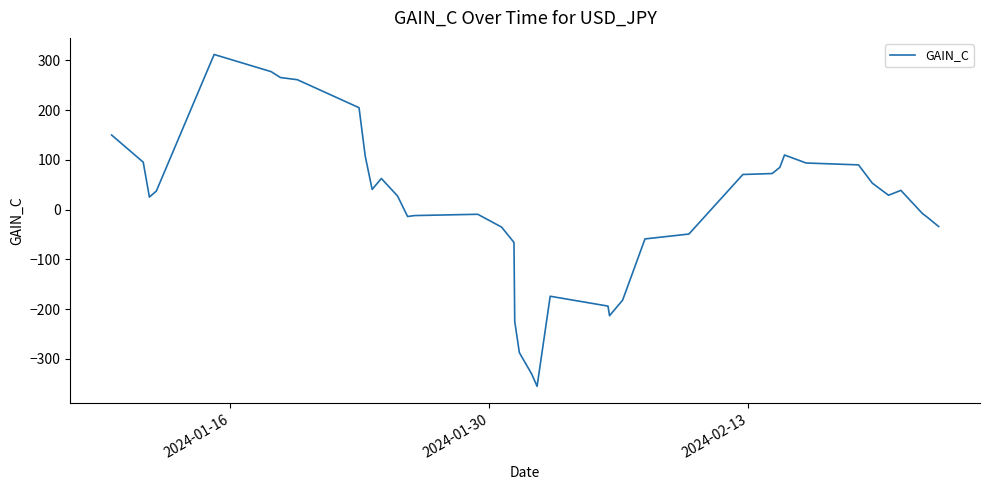

What is the difference between the maximum and minimum values?

666.4